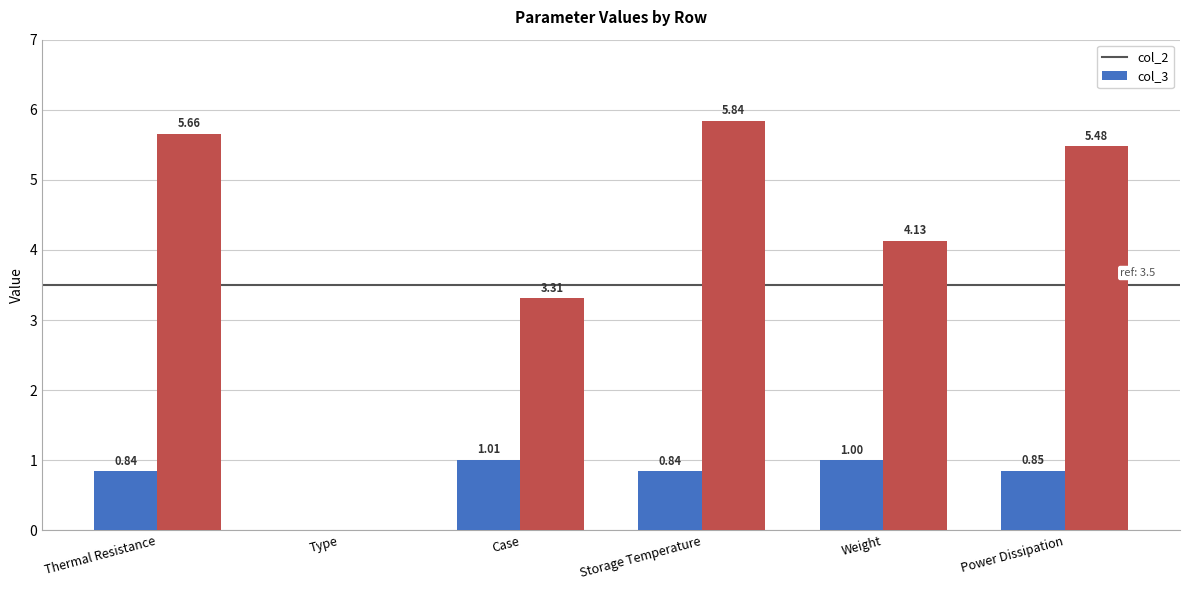

At which category is the sum across all series the highest?

Storage Temperature